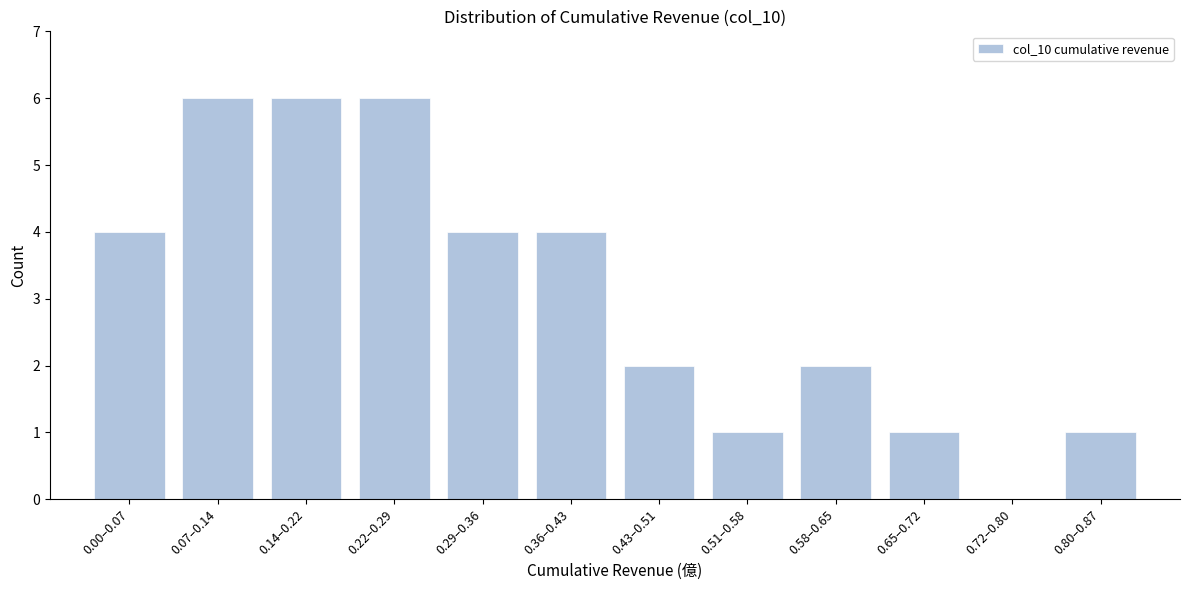

Reading left to right, transcribe all the data shown in this chart.

0.00–0.07=4	0.07–0.14=6	0.14–0.22=6	0.22–0.29=6	0.29–0.36=4	0.36–0.43=4	0.43–0.51=2	0.51–0.58=1	0.58–0.65=2	0.65–0.72=1	0.72–0.80=0	0.80–0.87=1